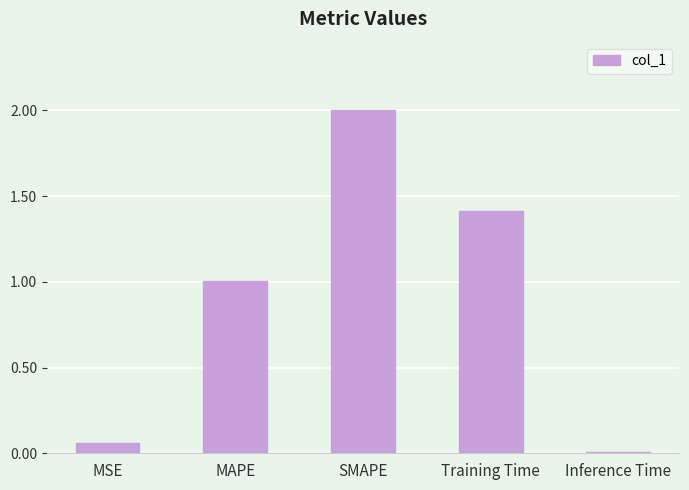

Is it true that the value at MAPE is 1.0?

True